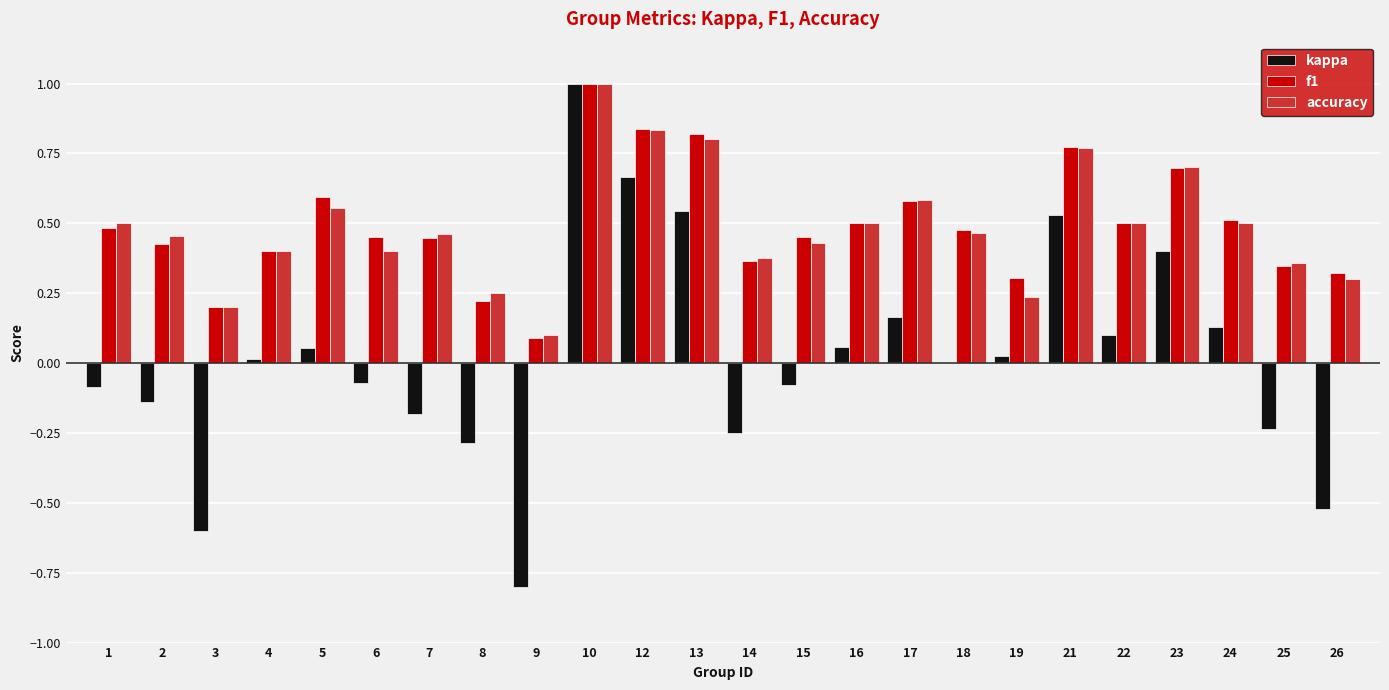

Which category has the highest value in the accuracy series?

10